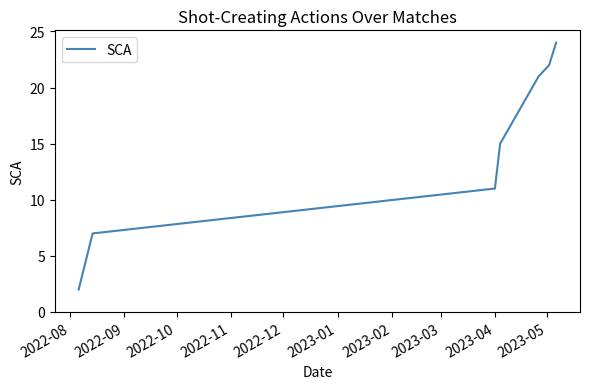

What is the sum of all values?

102